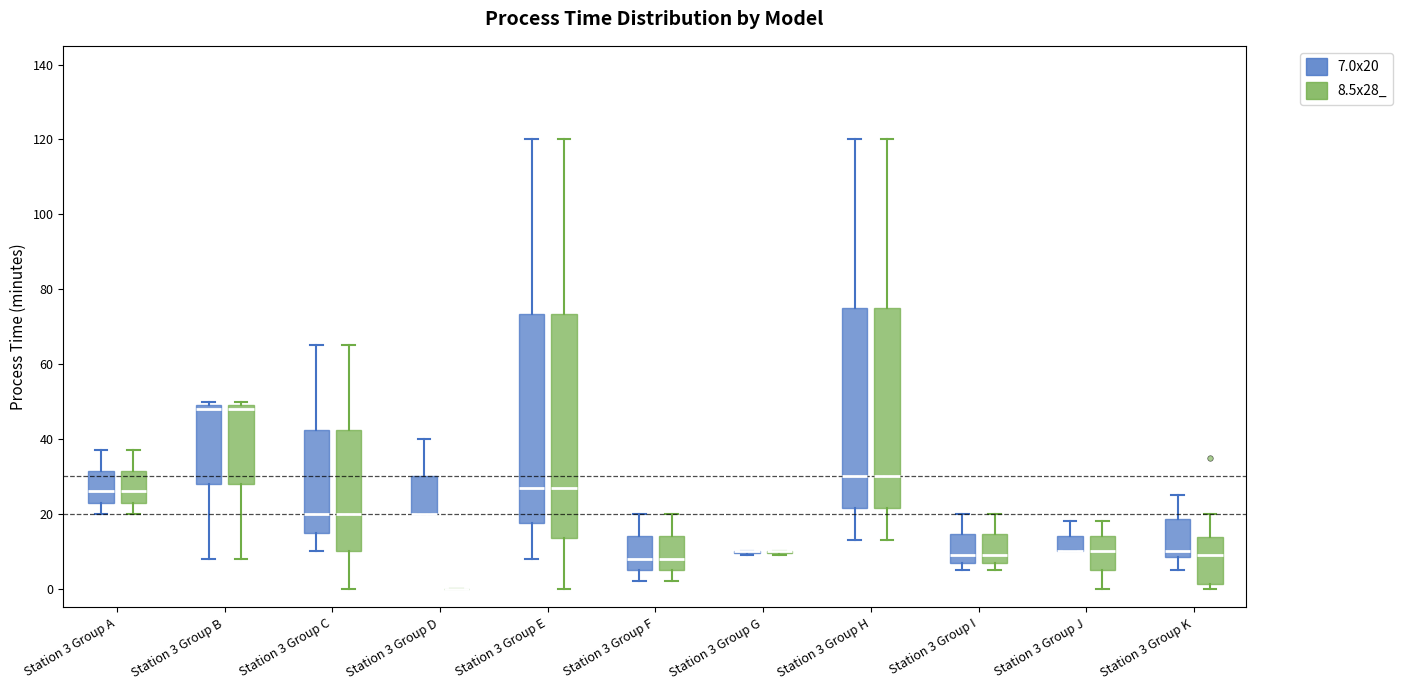

Reading left to right, read every box against the y-axis: the position of its median line, the range the box covers, and the ends of its whiskers. The values are not printed on the chart, so give them approximately, as read against the axis.

Station 3 Group A (7.0x20): median 26, box 24 to 32, whiskers 20 to 38
Station 3 Group A (8.5x28_): median 26, box 24 to 32, whiskers 20 to 38
Station 3 Group B (7.0x20): median 48, box 28 to 50, whiskers 8 to 50 (just above the box's upper edge)
Station 3 Group B (8.5x28_): median 48, box 28 to 50, whiskers 8 to 50 (just above the box's upper edge)
Station 3 Group C (7.0x20): median 20, box 16 to 42, whiskers 10 to 66
Station 3 Group C (8.5x28_): median 20, box 10 to 42, whiskers 0 to 66
Station 3 Group D (7.0x20): median 20 (drawn on the box's lower edge), box 20 to 30, whiskers 20 to 40
Station 3 Group D (8.5x28_): box collapsed to a line at 0, whiskers 0 to 0
Station 3 Group E (7.0x20): median 28, box 18 to 74, whiskers 8 to 120
Station 3 Group E (8.5x28_): median 28, box 14 to 74, whiskers 0 to 120
Station 3 Group F (7.0x20): median 8, box 6 to 14, whiskers 2 to 20
Station 3 Group F (8.5x28_): median 8, box 6 to 14, whiskers 2 to 20
Station 3 Group G (7.0x20): box collapsed to a line at 10, whiskers 10 to 10
Station 3 Group G (8.5x28_): box collapsed to a line at 10, whiskers 10 to 10
Station 3 Group H (7.0x20): median 30, box 22 to 76, whiskers 14 to 120
Station 3 Group H (8.5x28_): median 30, box 22 to 76, whiskers 14 to 120
Station 3 Group I (7.0x20): median 10, box 8 to 14, whiskers 6 to 20
Station 3 Group I (8.5x28_): median 10, box 8 to 14, whiskers 6 to 20
Station 3 Group J (7.0x20): median 10 (drawn on the box's lower edge), box 10 to 14, whiskers 10 to 18
Station 3 Group J (8.5x28_): median 10, box 6 to 14, whiskers 0 to 18
Station 3 Group K (7.0x20): median 10, box 8 to 18, whiskers 6 to 26
Station 3 Group K (8.5x28_): median 10, box 2 to 14, whiskers 0 to 20